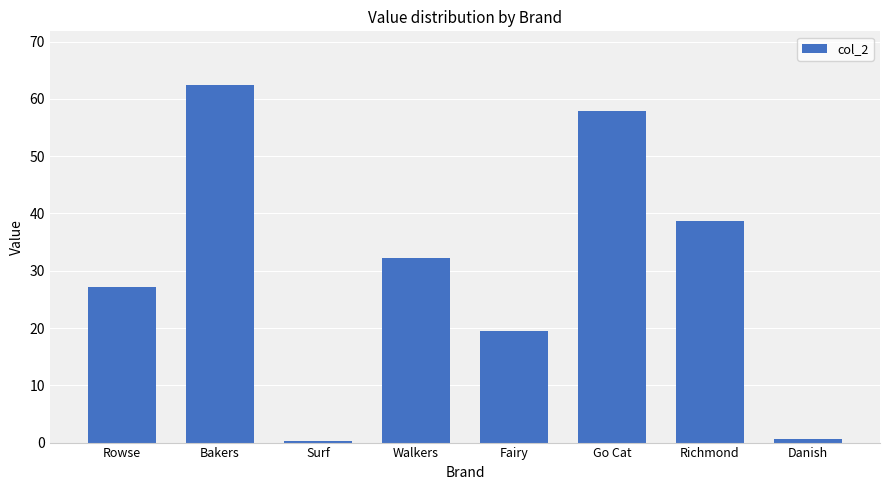

What is the ratio of the value at Rowse to the value at Richmond?

0.7